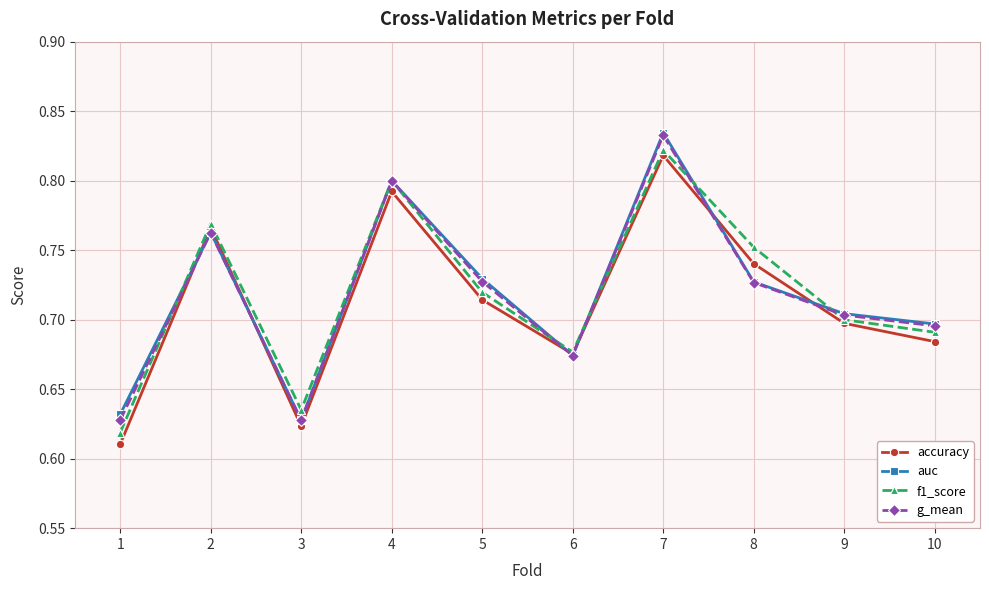

Between 3 and 4, which series saw the biggest shift?

auc